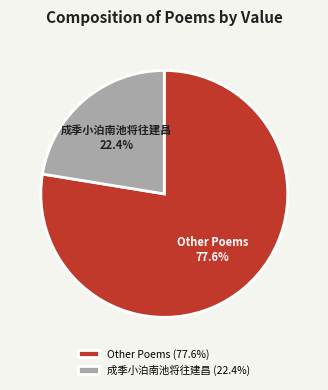

How many slices are in this pie chart?

2